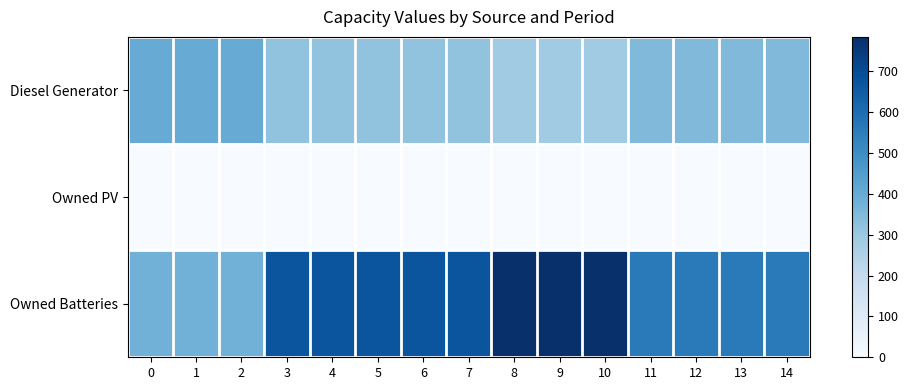

At how many categories does at least one series exceed 314?

15